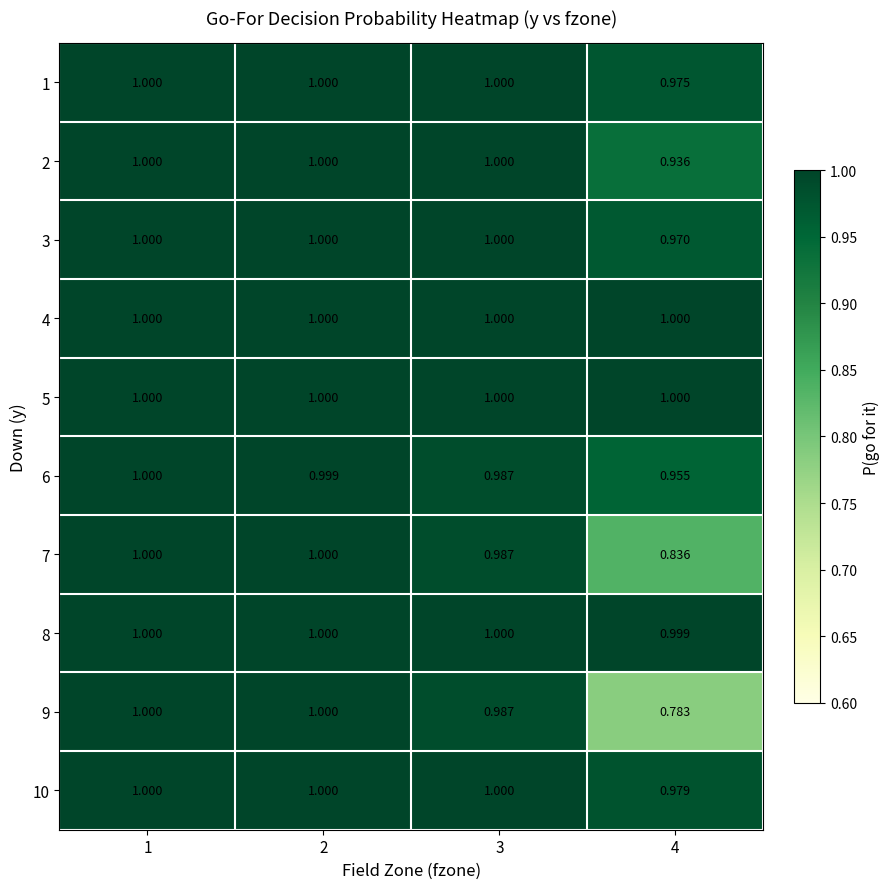

Reading left to right, list all the values displayed in this chart.

1: 1=1.0	2=1.0	3=1.0	4=1.0
2: 1=1.0	2=1.0	3=1.0	4=0.9
3: 1=1.0	2=1.0	3=1.0	4=1.0
4: 1=1.0	2=1.0	3=1.0	4=1.0
5: 1=1.0	2=1.0	3=1.0	4=1.0
6: 1=1.0	2=1.0	3=1.0	4=1.0
7: 1=1.0	2=1.0	3=1.0	4=0.8
8: 1=1.0	2=1.0	3=1.0	4=1.0
9: 1=1.0	2=1.0	3=1.0	4=0.8
10: 1=1.0	2=1.0	3=1.0	4=1.0